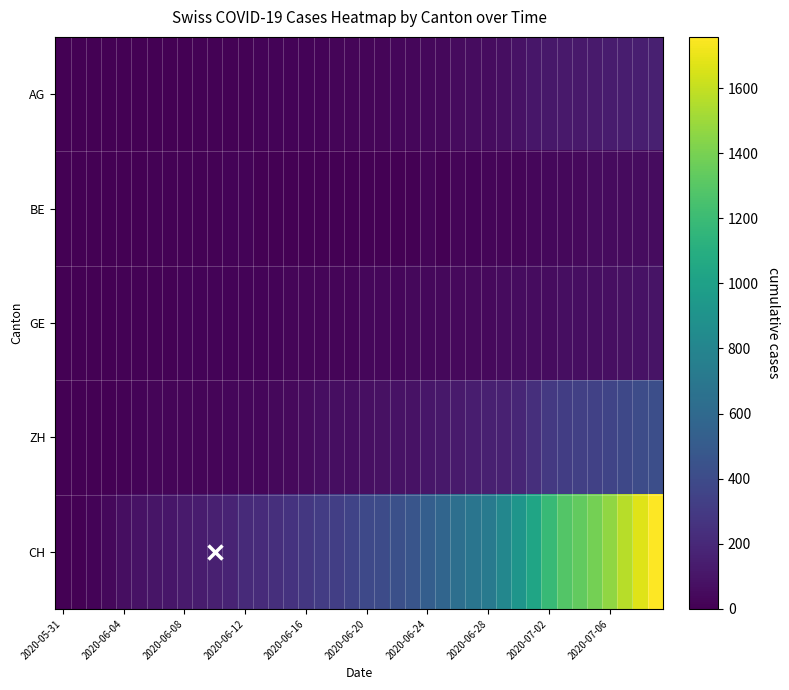

Reading left to right, list all the values displayed in this chart.

AG: 0	0	0	1	3	3	5	5	5	7	7	10	13	14	16	17	18	18	21	23	26	26	28	28	35	40	50	55	59	65	88	103	116	120	123	125	132	140	147	153
BE: 0	0	1	2	4	6	8	8	8	9	9	14	17	0	0	0	0	0	0	0	0	0	0	0	21	0	27	19	21	25	27	29	35	39	43	49	52	53	57	59
GE: 0	1	4	6	8	10	13	13	14	14	16	16	20	20	20	22	22	23	23	27	31	31	32	36	38	40	43	43	44	51	55	56	61	63	66	68	75	79	83	91
ZH: 0	0	2	5	13	19	23	23	23	23	26	28	30	33	38	45	52	62	67	68	75	80	83	87	103	111	130	142	153	162	190	238	294	317	330	338	357	382	405	424
CH: 0	3	20	38	62	84	100	107	125	136	154	178	206	218	234	258	285	309	325	353	385	399	431	462	528	572	640	683	722	813	918	1036	1185	1284	1334	1387	1468	1567	1668	1757